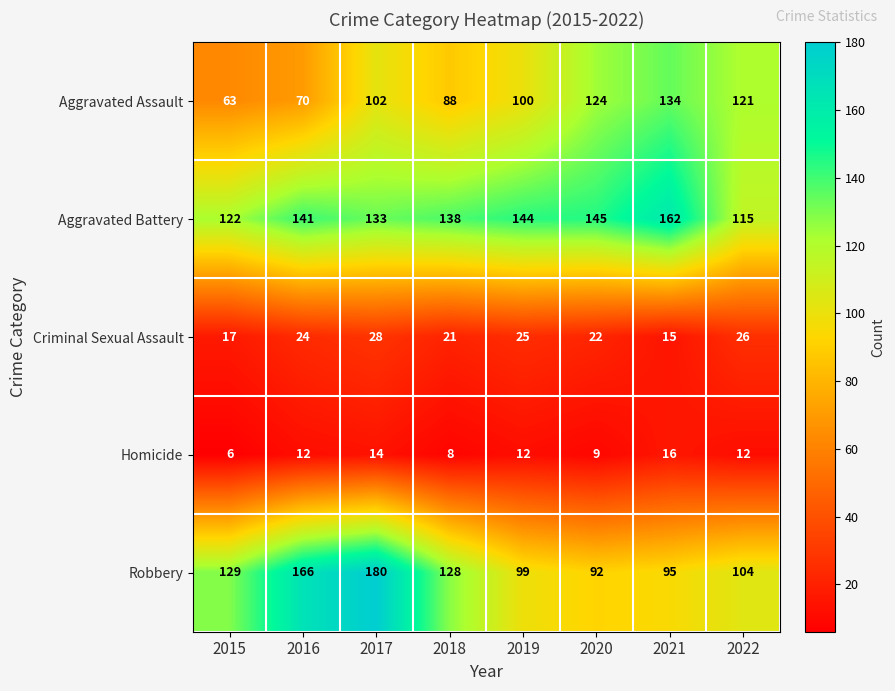

What is the difference between the Aggravated Battery values at 2016 and 2022?

26